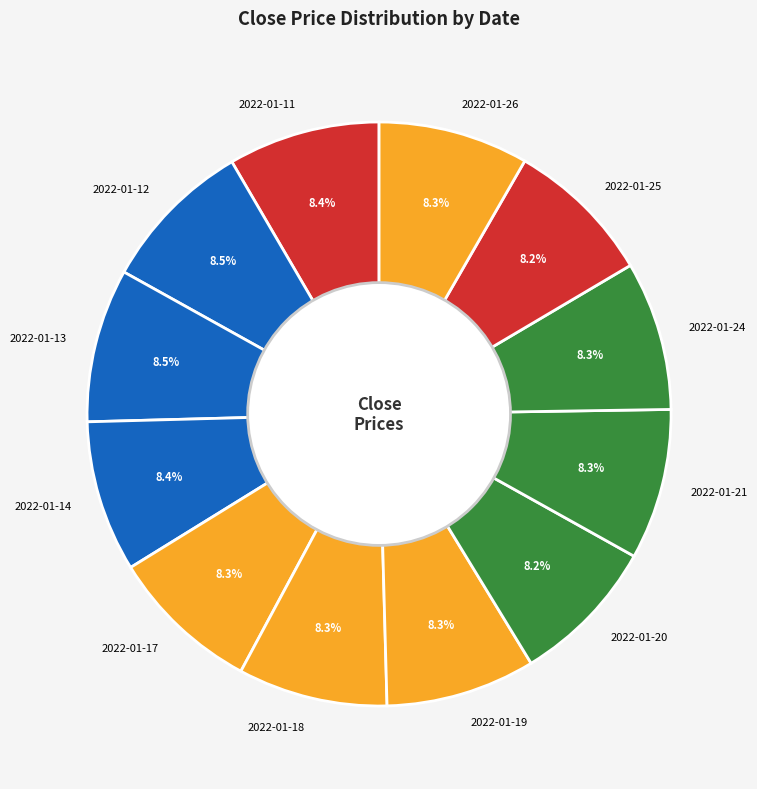

Does 2022-01-11 account for over 50% of the chart?

No